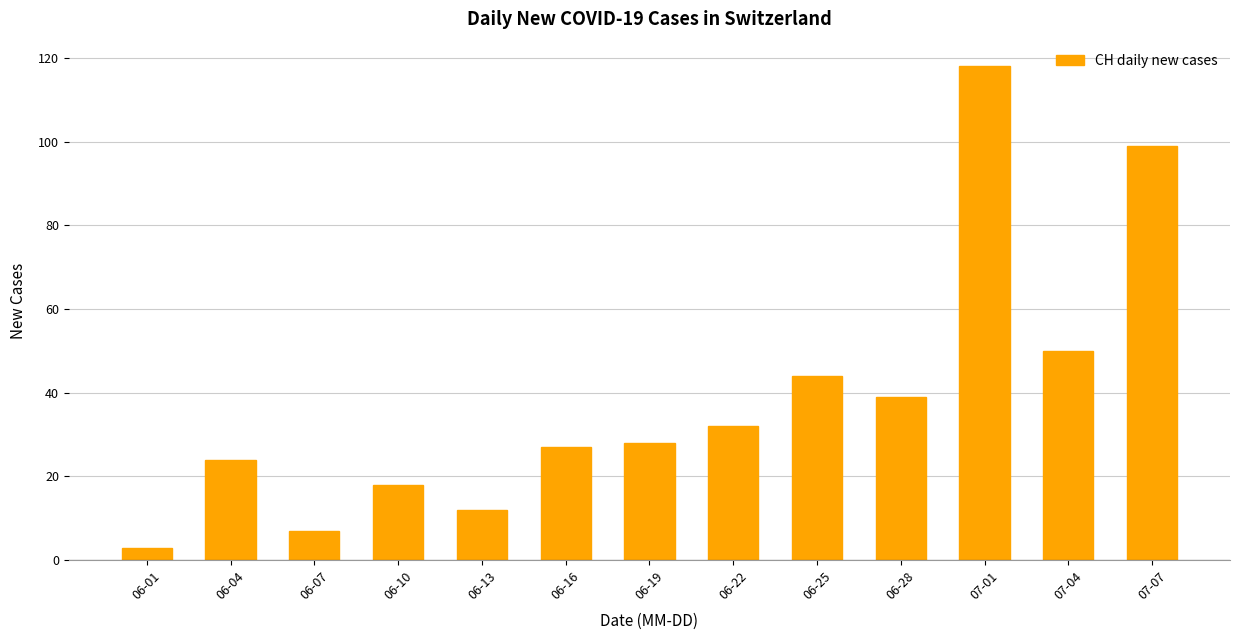

Rank the categories by value from highest to lowest.

07-01, 07-07, 07-04, 06-25, 06-28, 06-22, 06-19, 06-16, 06-04, 06-10, 06-13, 06-07, 06-01